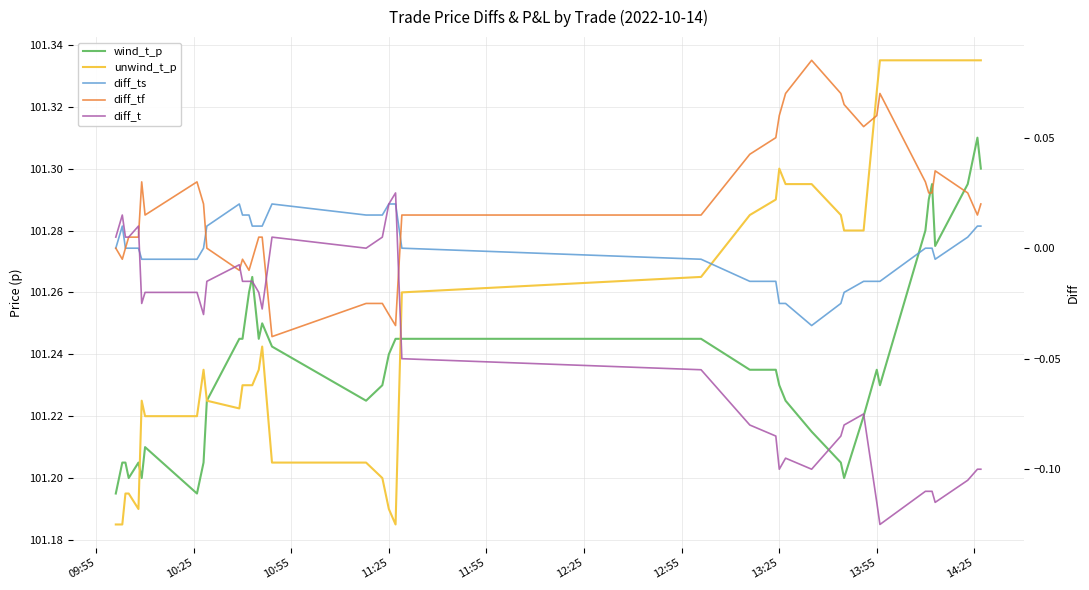

What are all the series names shown in the legend?

wind_t_p, unwind_t_p, diff_ts, diff_tf, diff_t